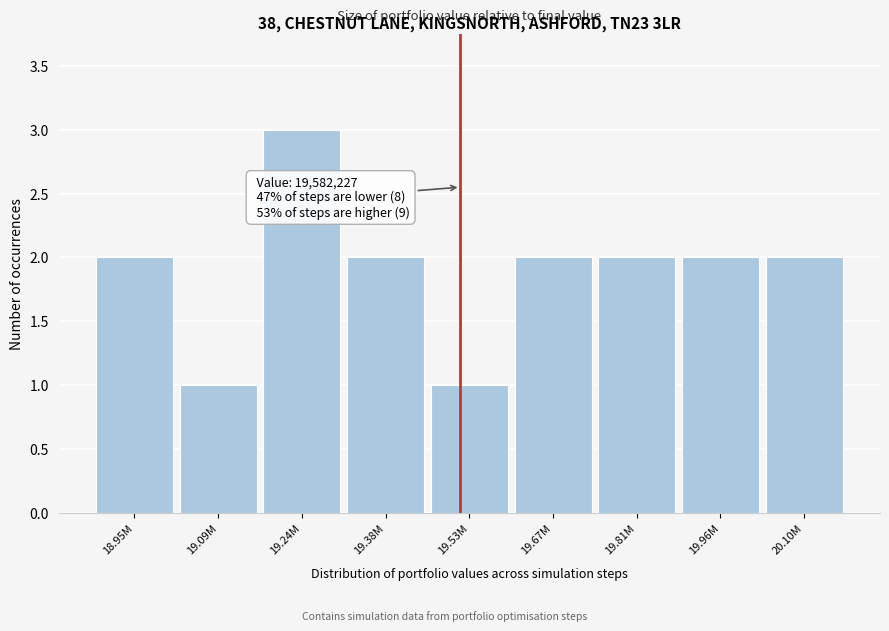

Reading left to right, list all the values displayed in this chart.

2	1	3	2	1	2	2	2	2